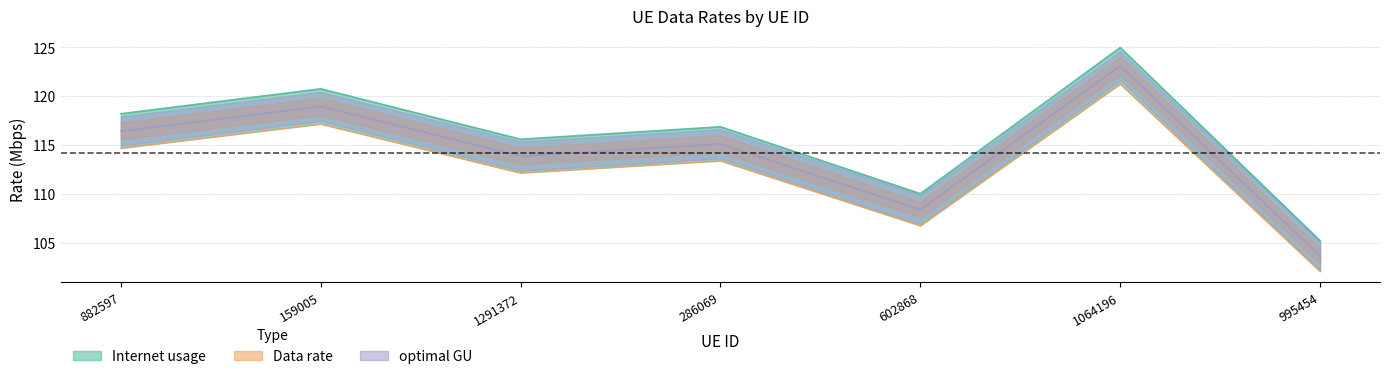

True or false: Data rate and Internet usage intersect in this chart.

False